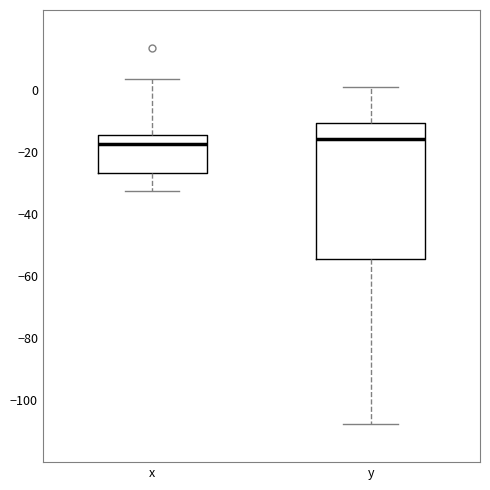

Comparing the boxes themselves (not the whiskers), which one is the tallest?

y